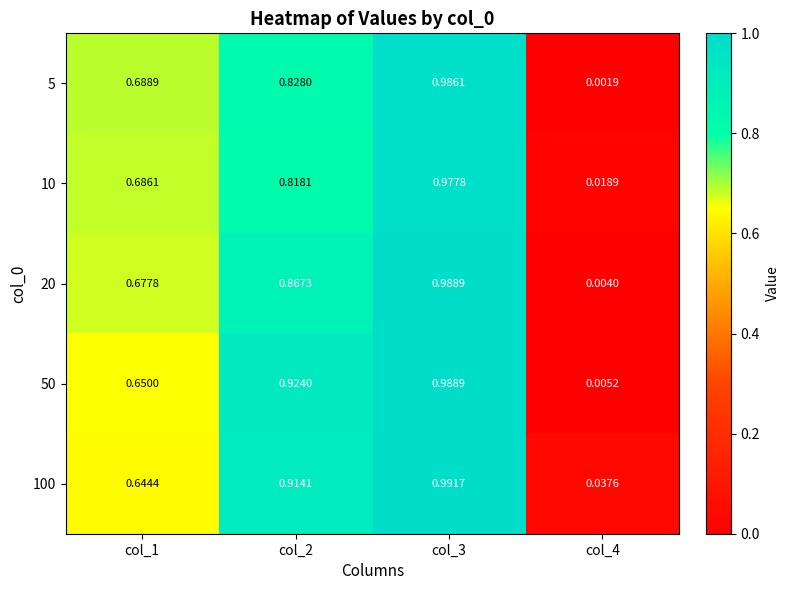

Count the number of categories in the chart.

4